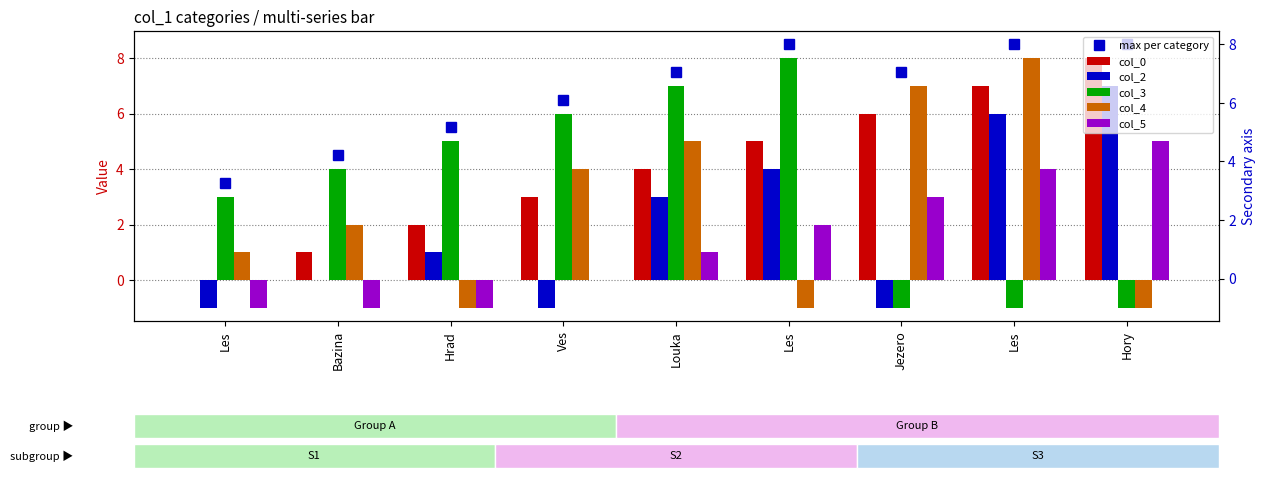

Which has a higher value, Les or Les?

Les